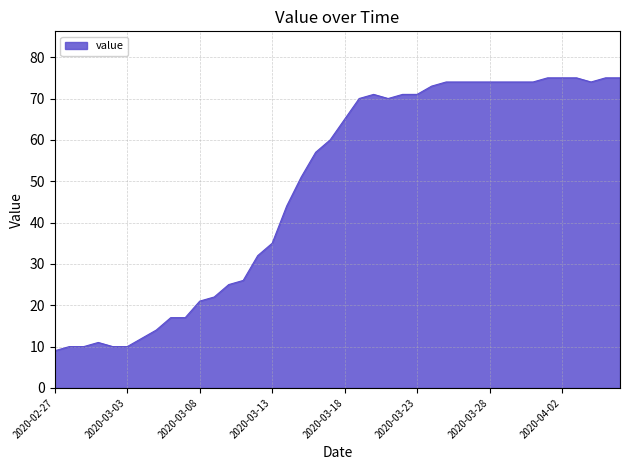

What is the difference between the maximum and minimum values?

66